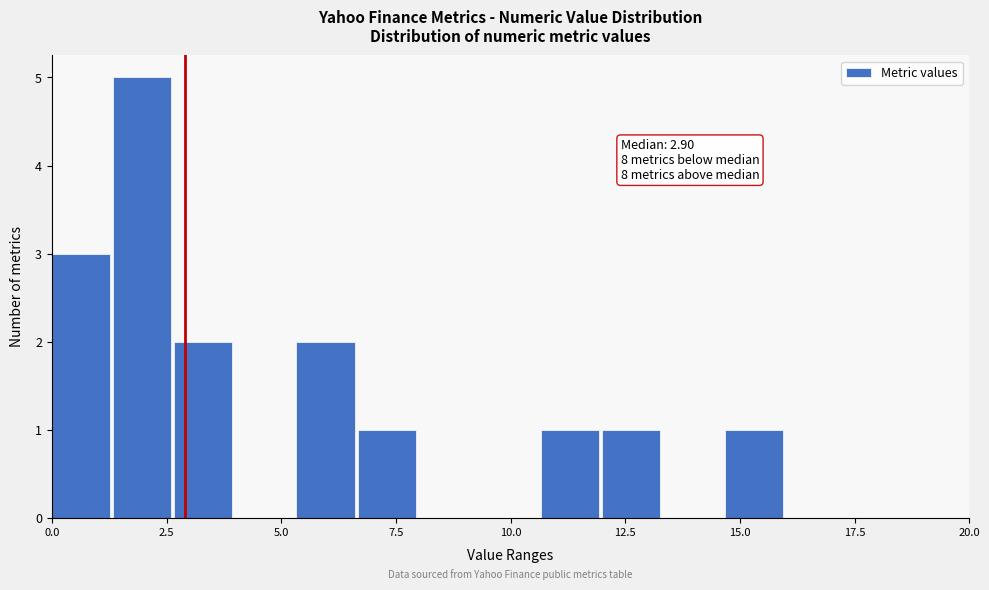

Around what value on the x-axis is the tallest bar? Give the approximate position of its centre, as read against the axis.

2.0